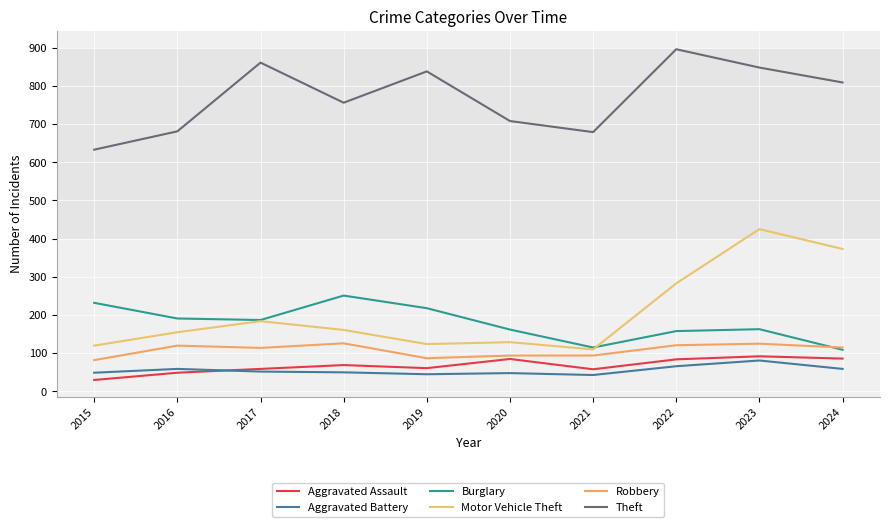

Rank the categories by Motor Vehicle Theft value from highest to lowest.

2023, 2024, 2022, 2017, 2018, 2016, 2020, 2019, 2015, 2021